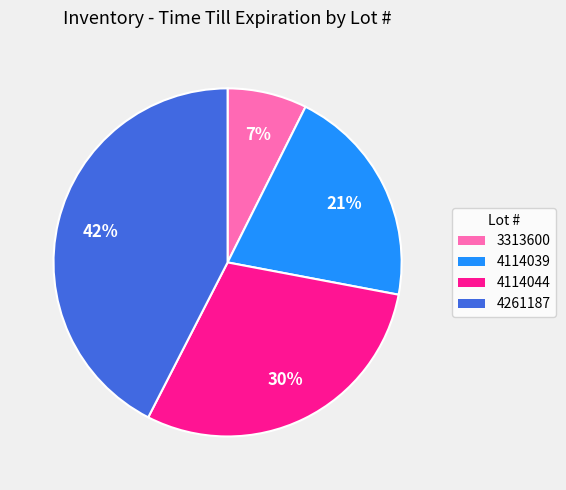

What percentage is the 4114044 slice, to the nearest percent?

30%